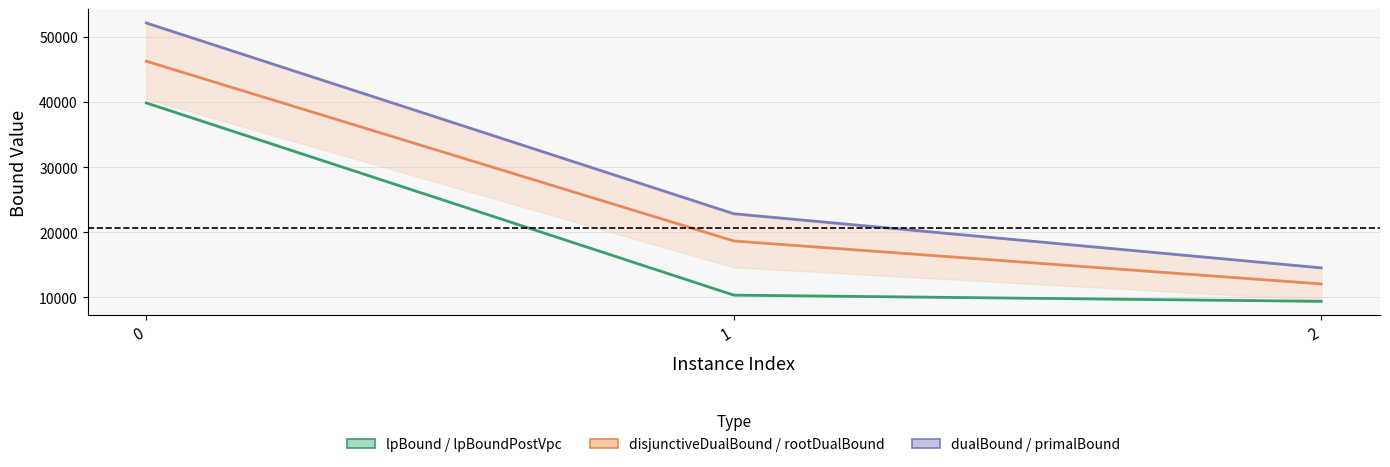

Is the value of disjunctiveDualBound / rootDualBound at 0 greater than the value of lpBound / lpBoundPostVpc at 2?

Yes